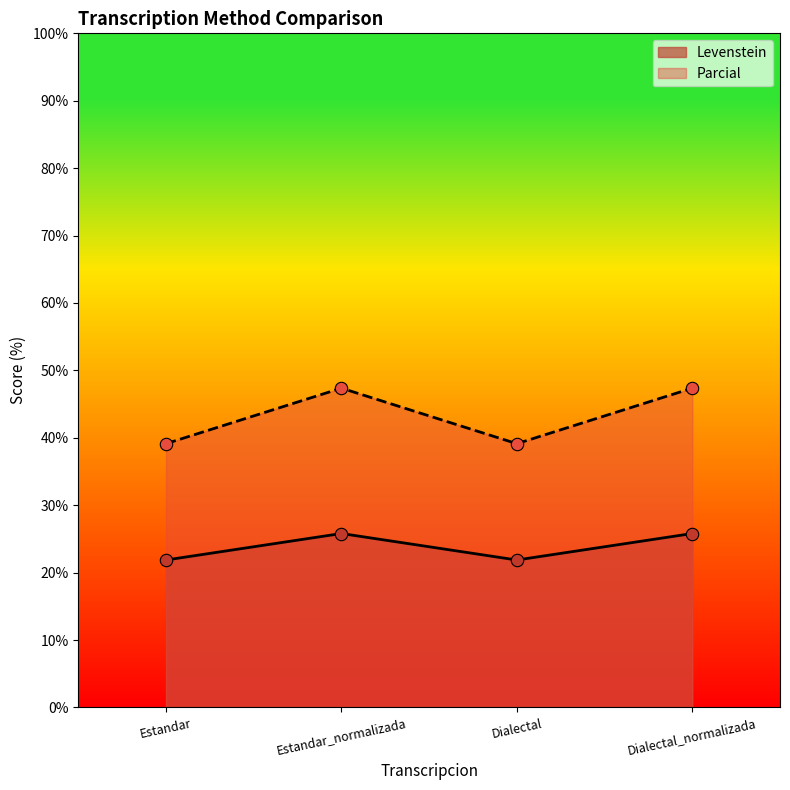

Is the value of Levenstein at Dialectal greater than the value of Parcial at Estandar?

No